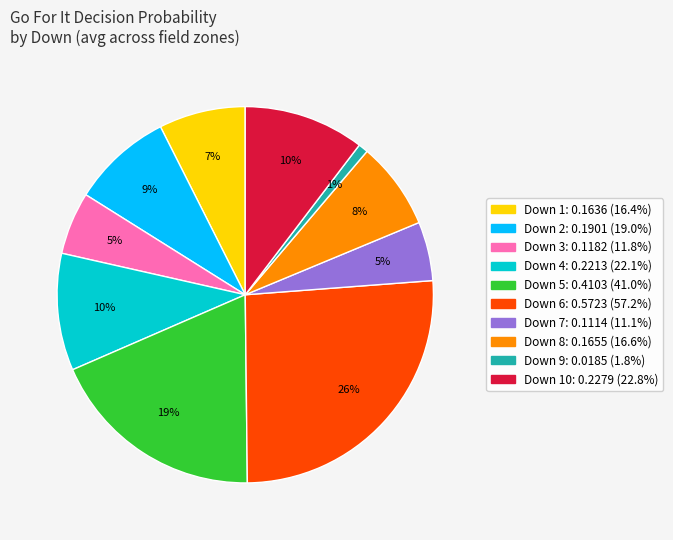

To the nearest percent, what is the average slice percentage?

10%